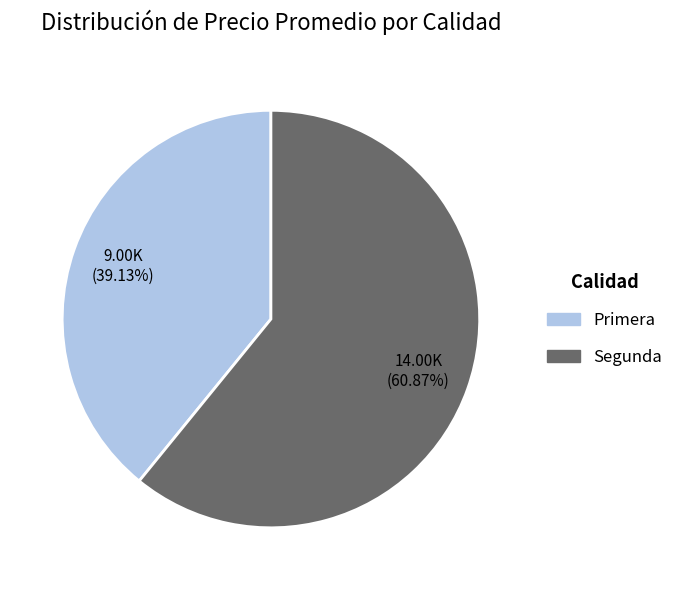

The Segunda slice represents 47% of the pie. True or false?

False